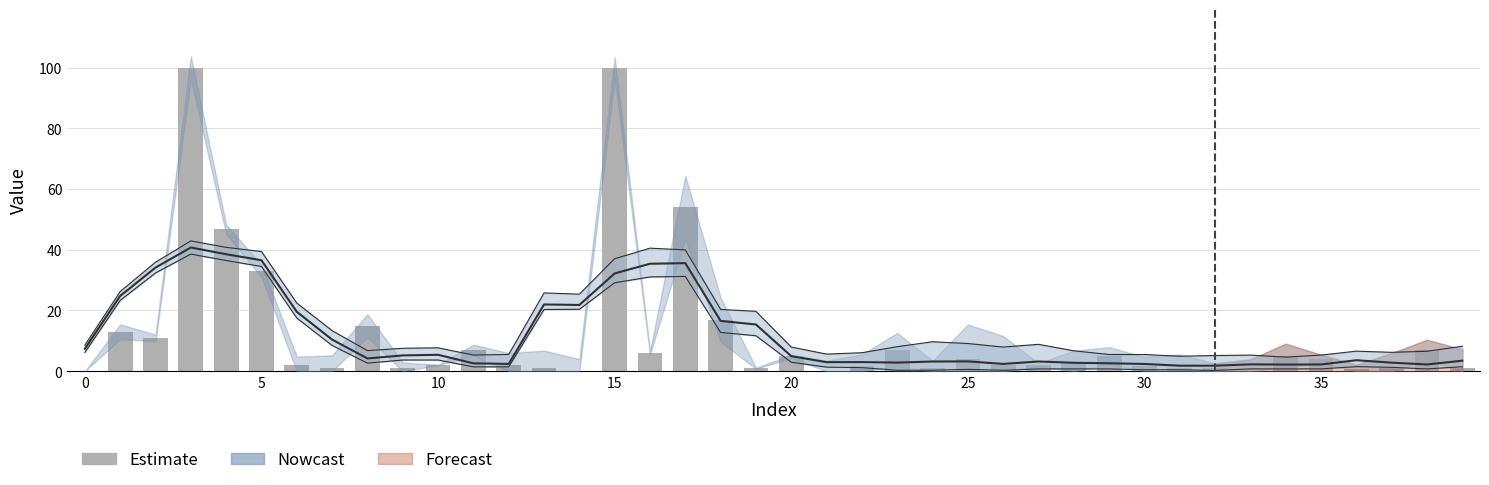

True or false: the data shows 16.4 at 5.

False